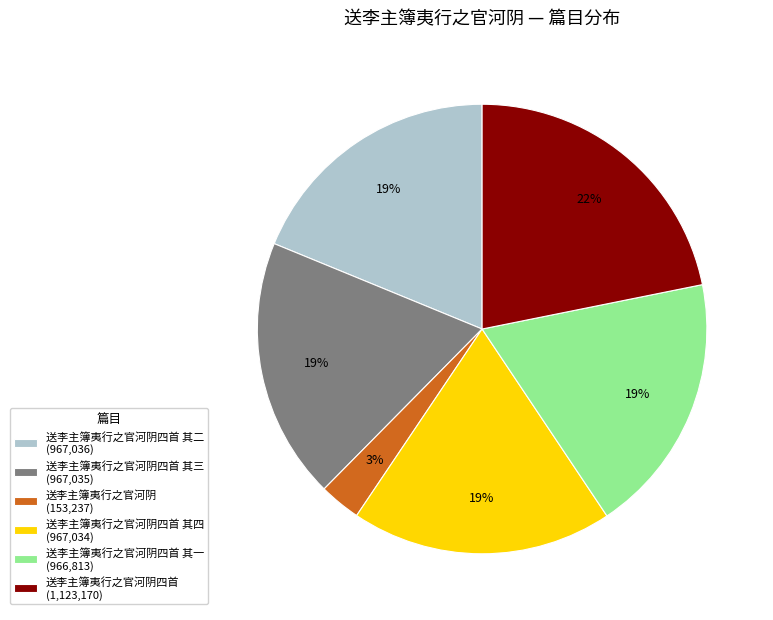

What percentage is the 送李主簿夷行之官河阴四首 其四 (967,034) slice, to the nearest percent?

19%